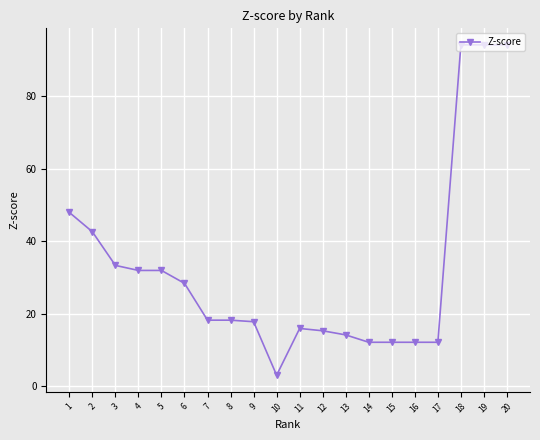

True or false: the data shows 12.1 at 14.

True